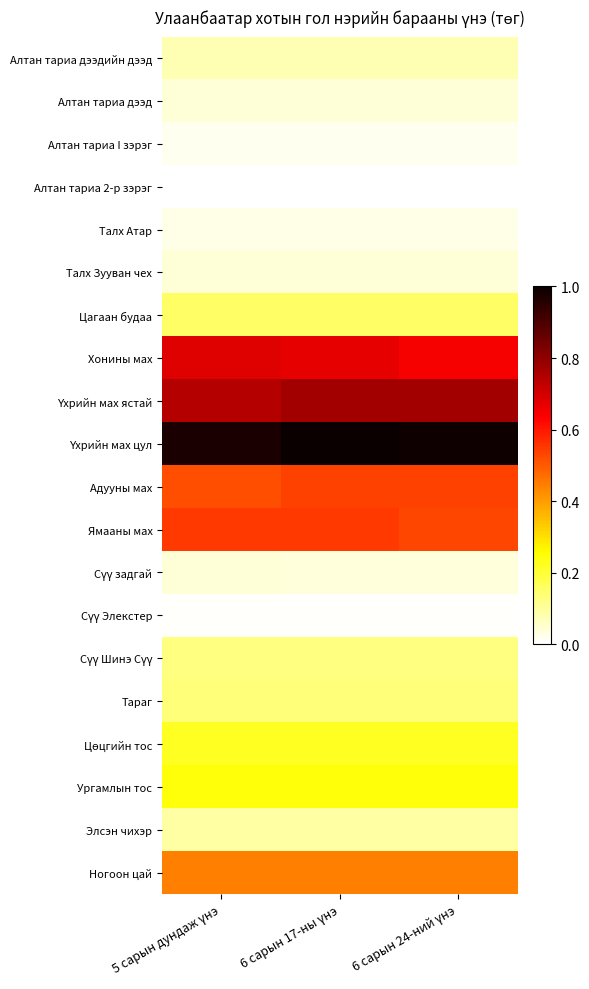

Which label corresponds to the smallest value in the chart?

6 сарын 17-ны үнэ